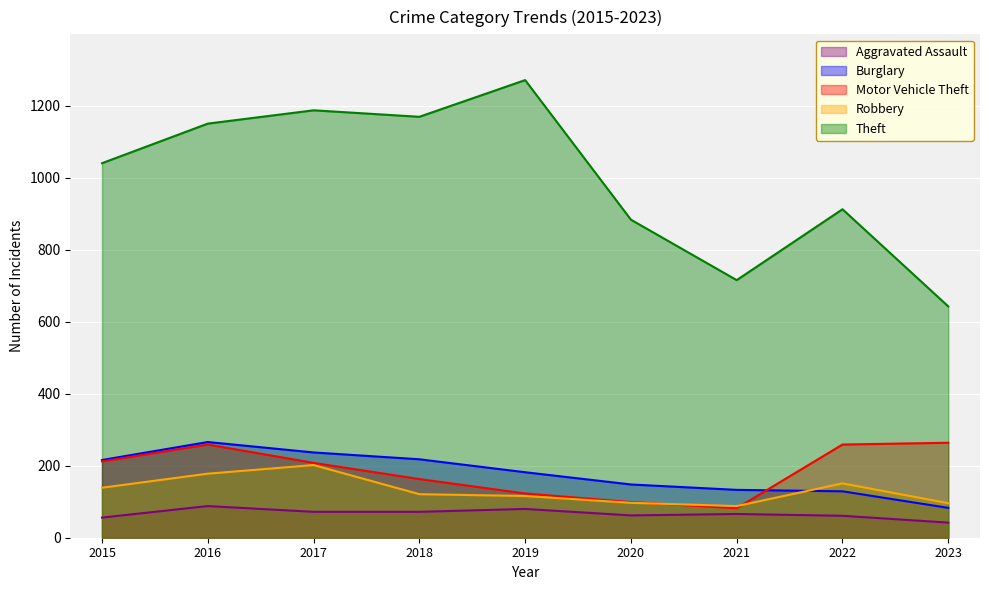

Reading right to left, list all the values displayed in this chart.

Aggravated Assault: 2023=42	2022=61	2021=66	2020=62	2019=80	2018=72	2017=72	2016=88	2015=56
Burglary: 2023=83	2022=129	2021=133	2020=148	2019=182	2018=218	2017=237	2016=266	2015=216
Motor Vehicle Theft: 2023=264	2022=259	2021=82	2020=99	2019=123	2018=163	2017=208	2016=259	2015=212
Robbery: 2023=96	2022=151	2021=88	2020=97	2019=116	2018=121	2017=202	2016=178	2015=139
Theft: 2023=643	2022=913	2021=716	2020=884	2019=1272	2018=1170	2017=1188	2016=1151	2015=1041